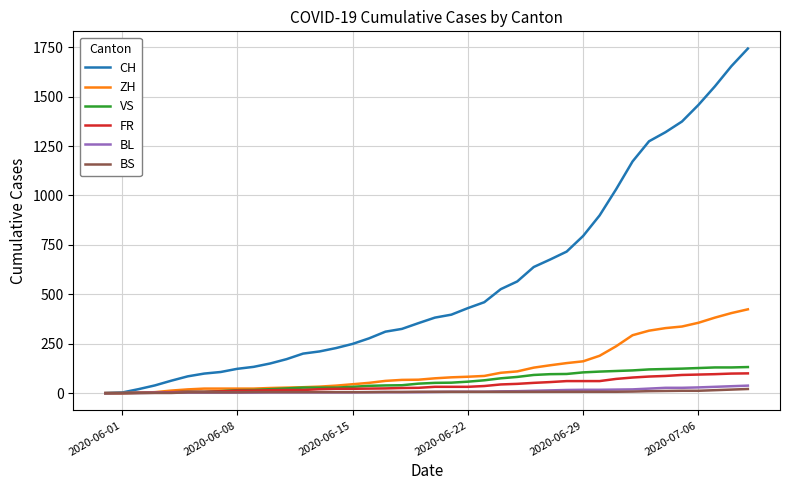

What is the maximum value shown in the chart?

1743